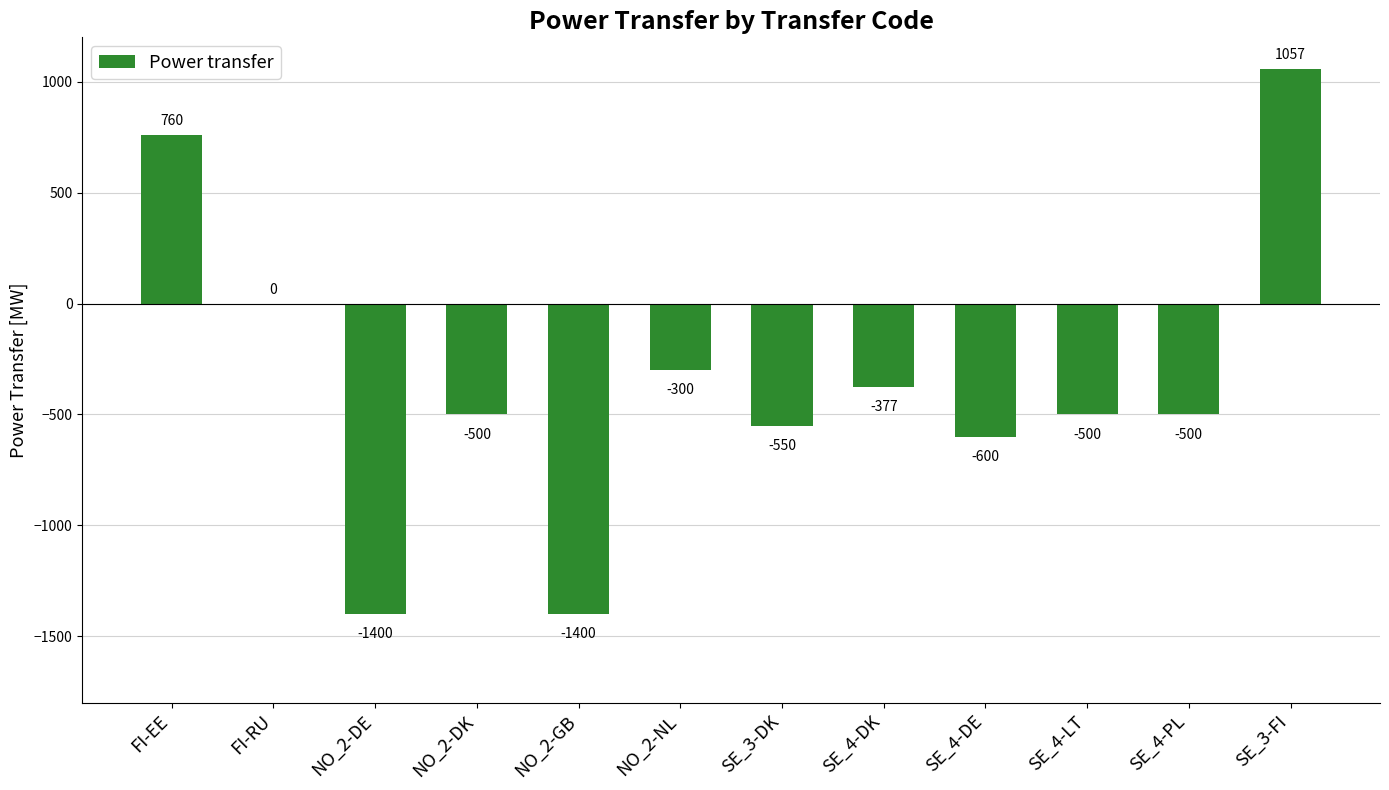

Between NO_2-DK and FI-EE, which is larger?

FI-EE